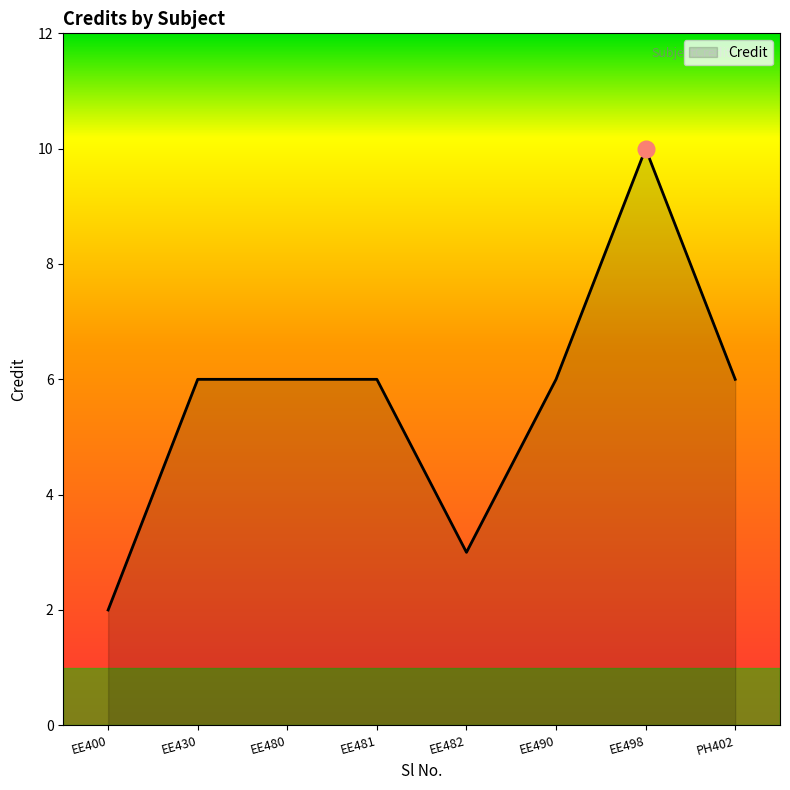

Read the value at EE480.

6